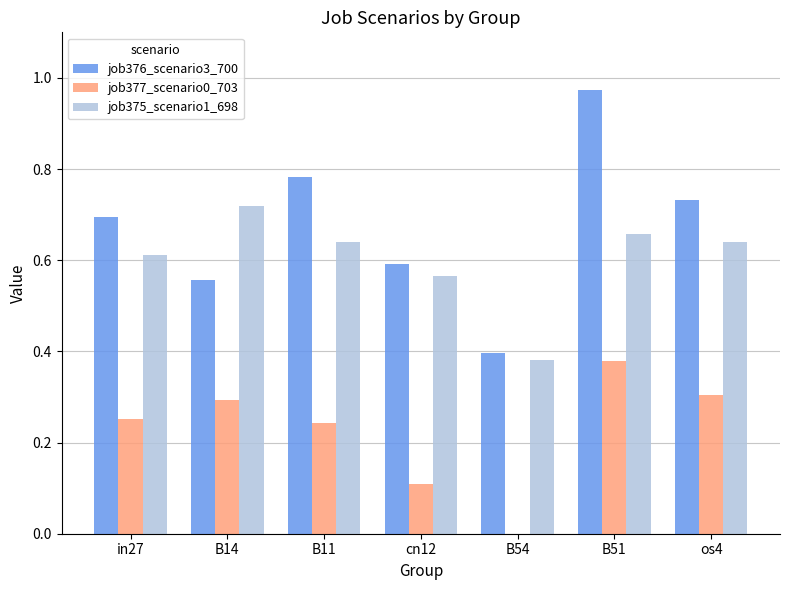

Is it true that job375_scenario1_698 equals 0.7 at B14?

True